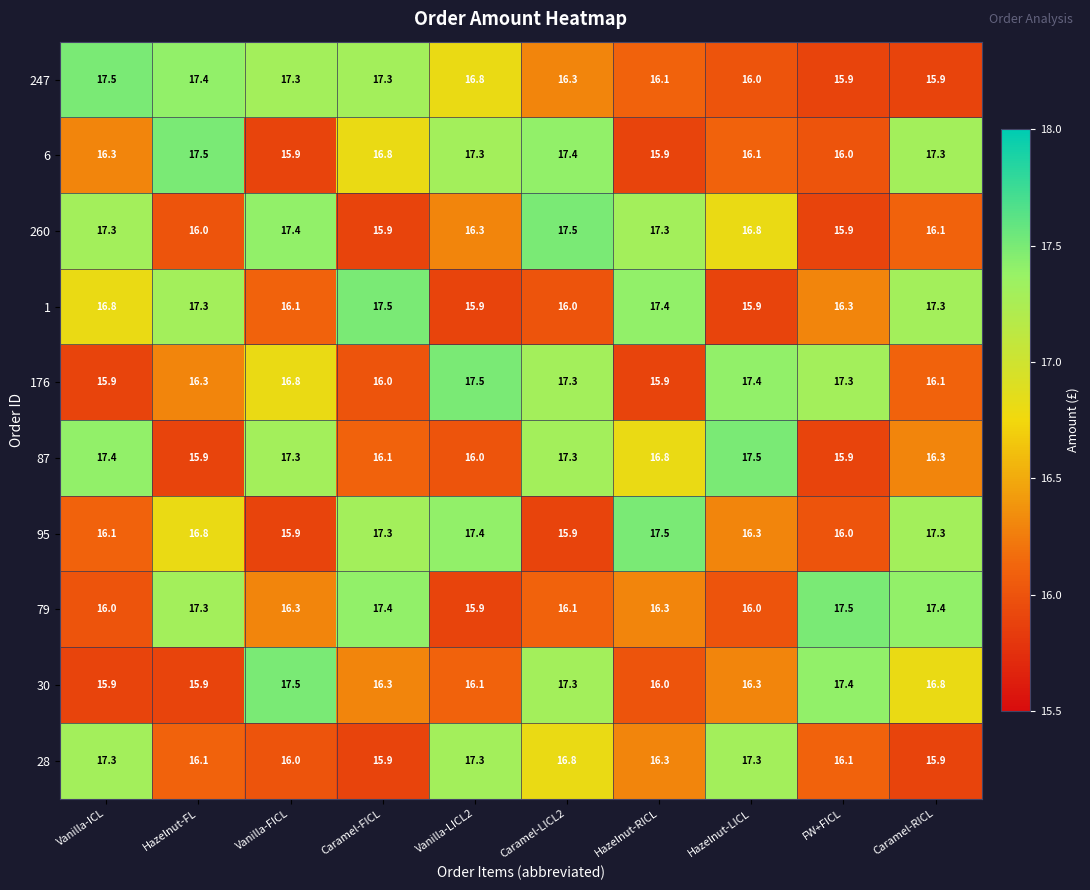

What is the minimum value for 1?

15.9